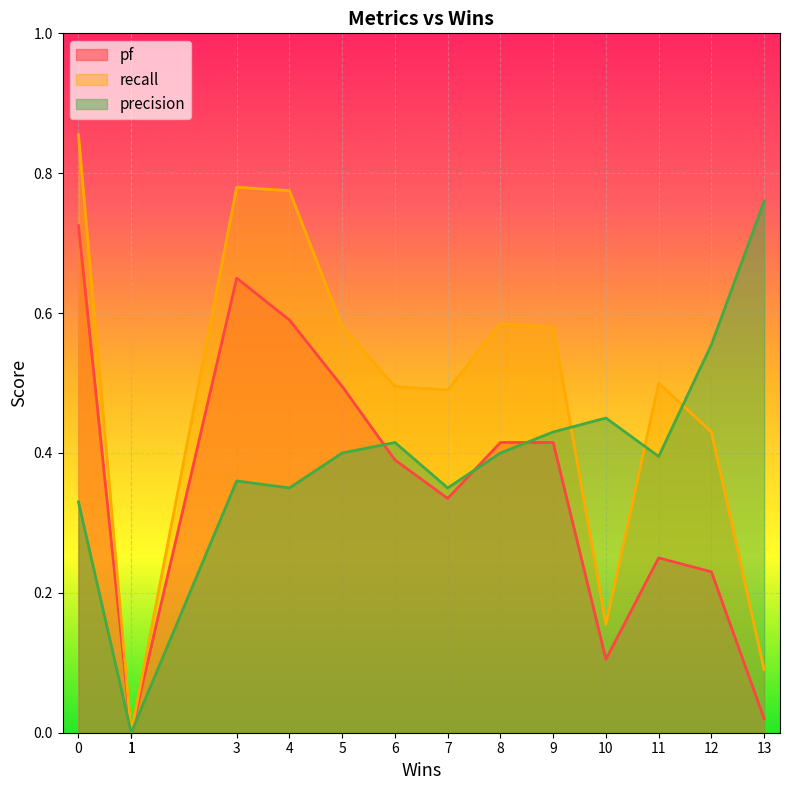

True or false: recall and precision intersect in this chart.

True